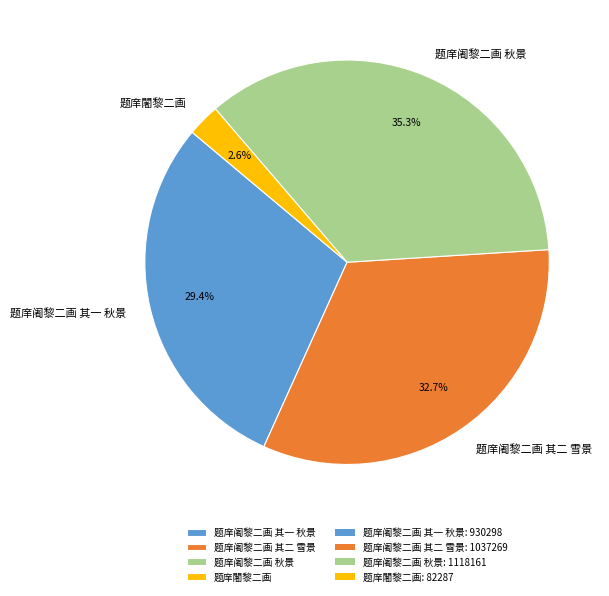

Approximately how many times larger is the value at 题庠阇黎二画 其一 秋景 compared to 题庠阇黎二画 秋景?

0.8